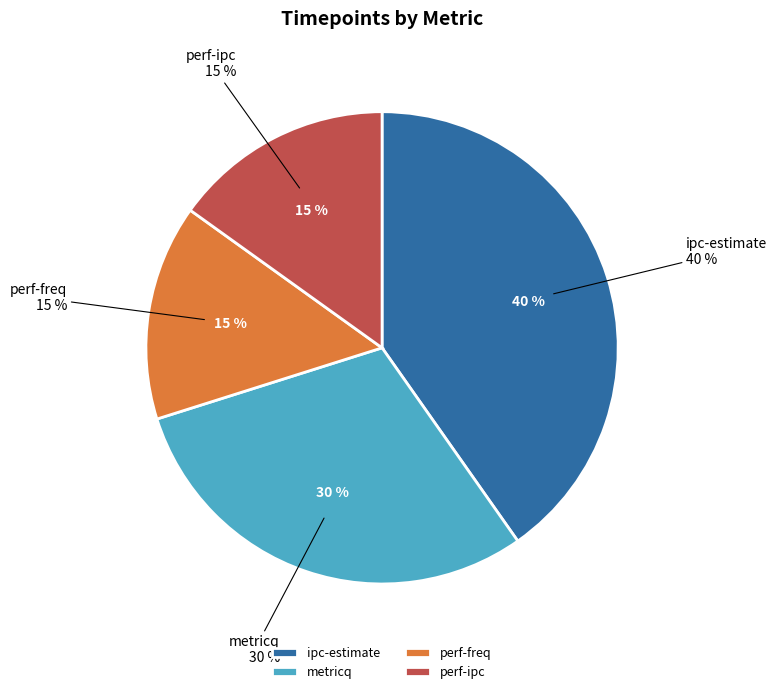

How many segments does this pie chart have?

4